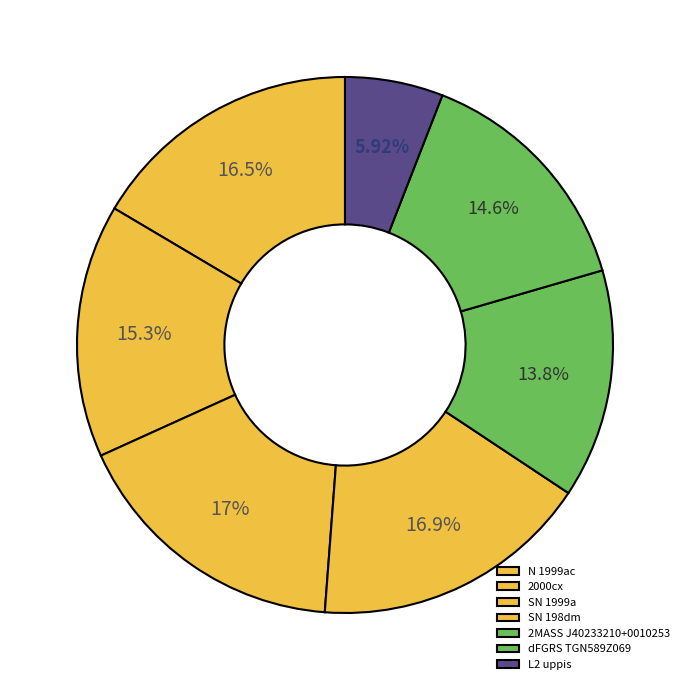

To the nearest percent, what is the average slice percentage?

14%